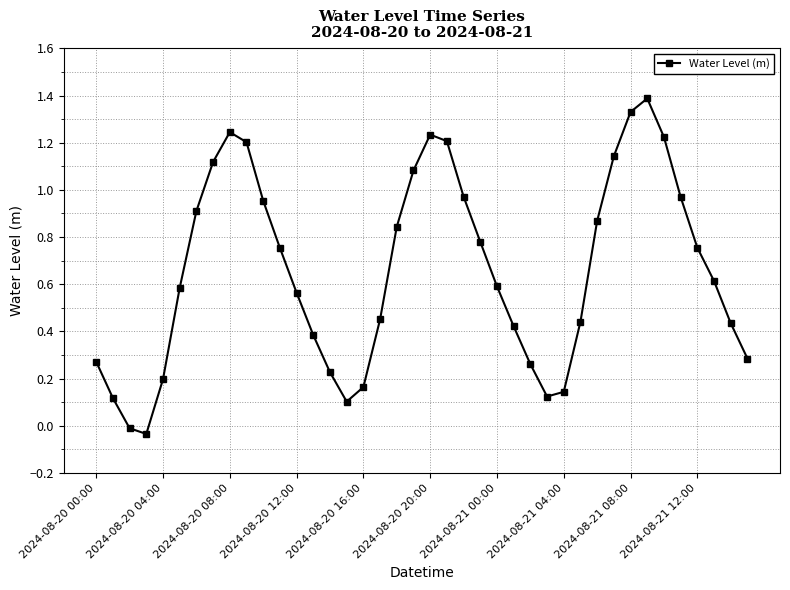

What is the maximum value shown in the chart?

1.4